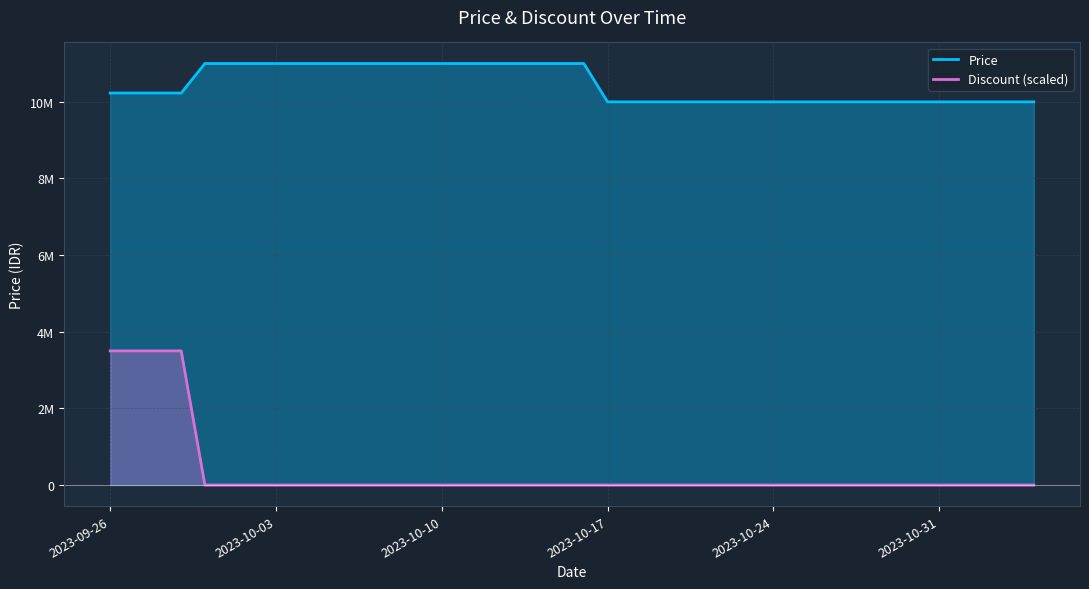

True or false: Discount and Price cross at least once.

False